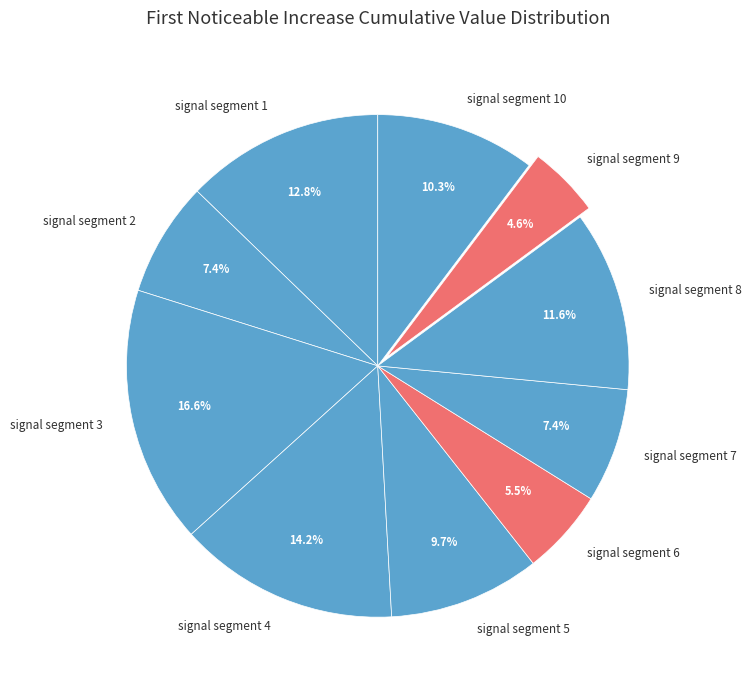

Is it true that signal segment 7 is 7% of the pie?

True